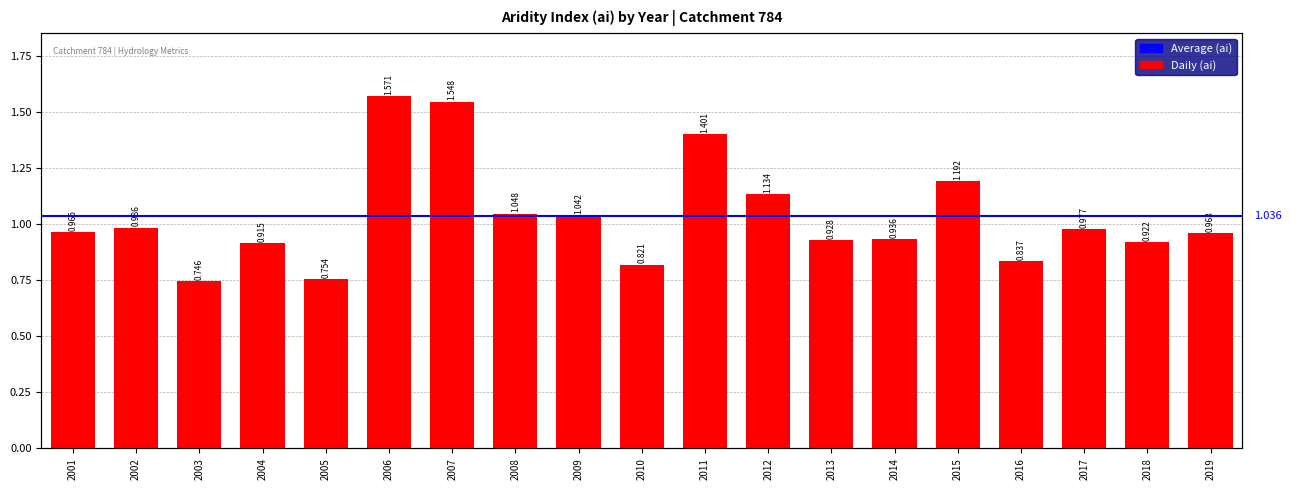

What is the minimum value shown in the chart?

0.7